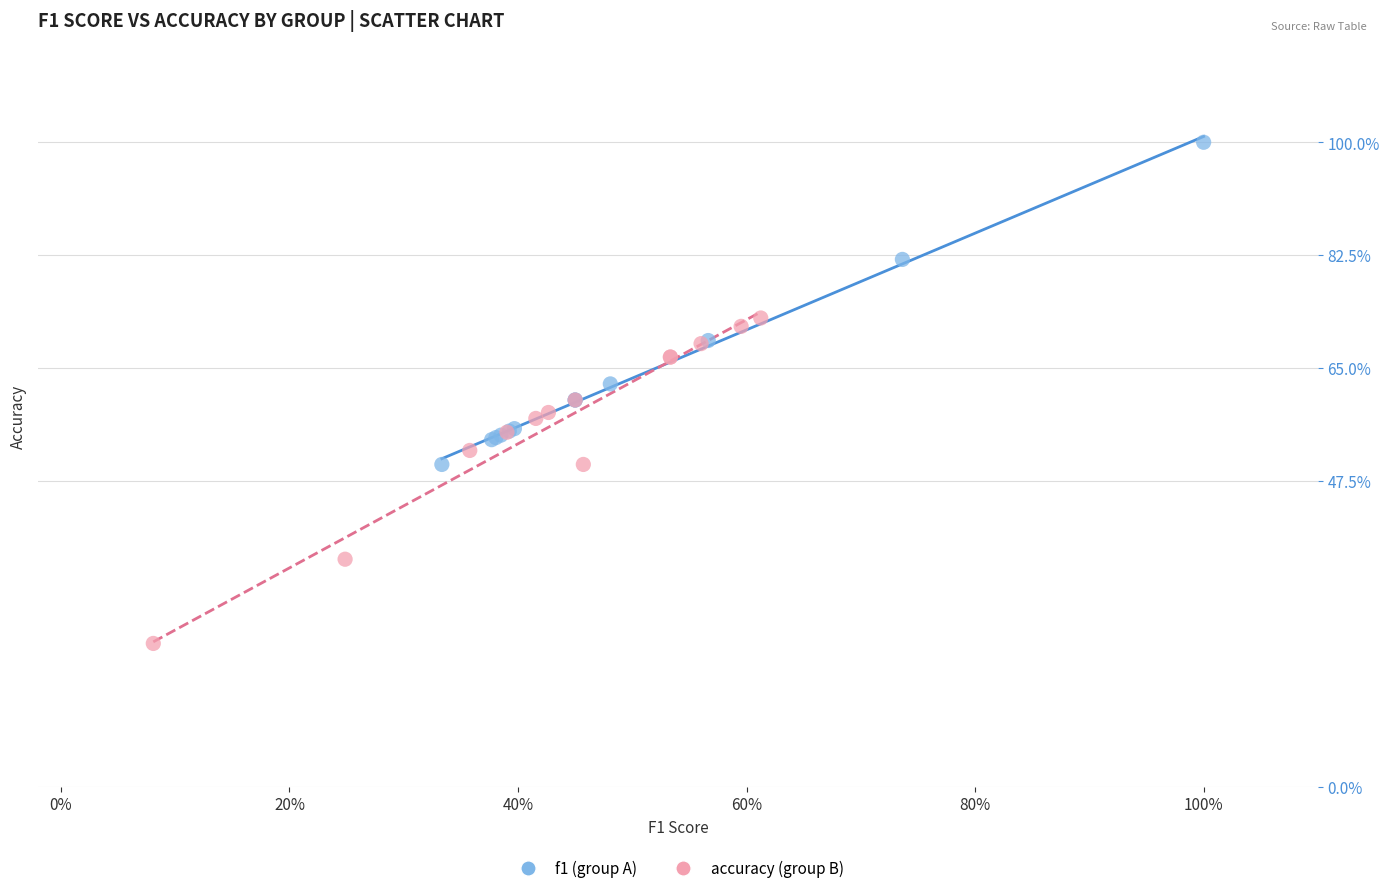

Which series reaches the maximum Y coordinate?

f1 (group A)